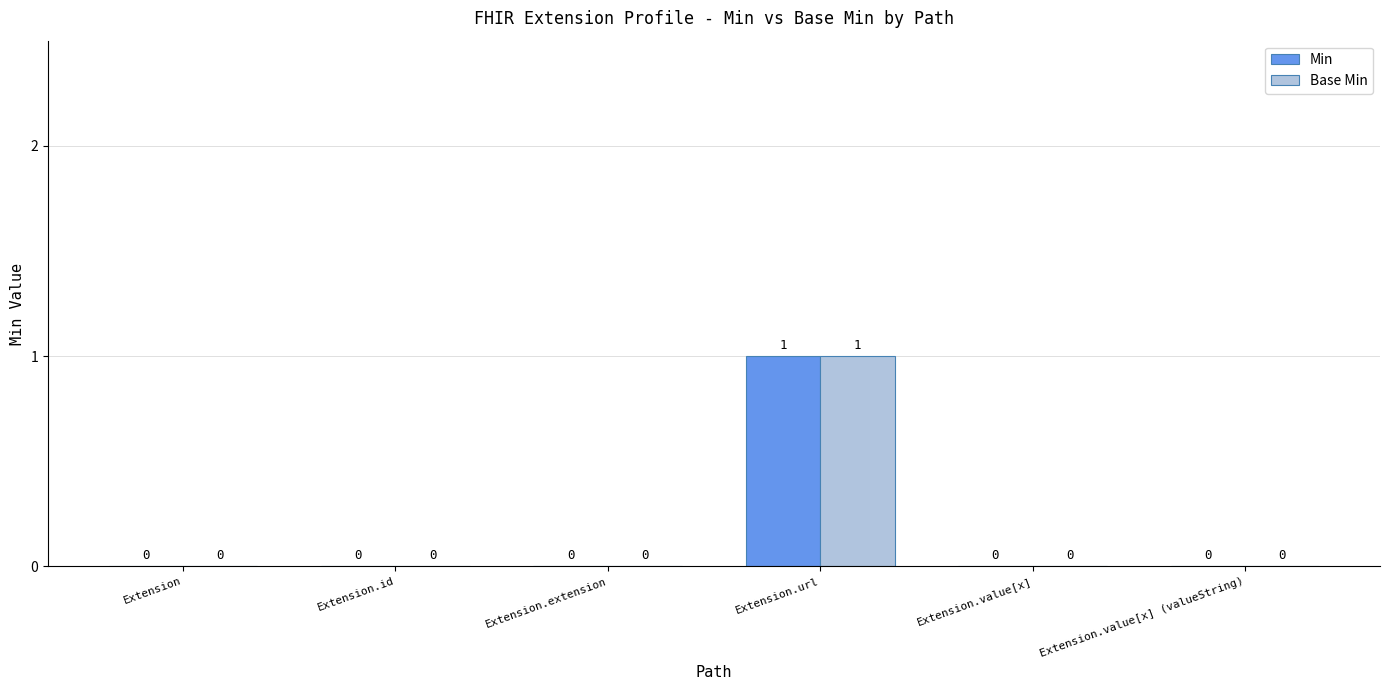

At which category is the sum across all series the highest?

Extension.url